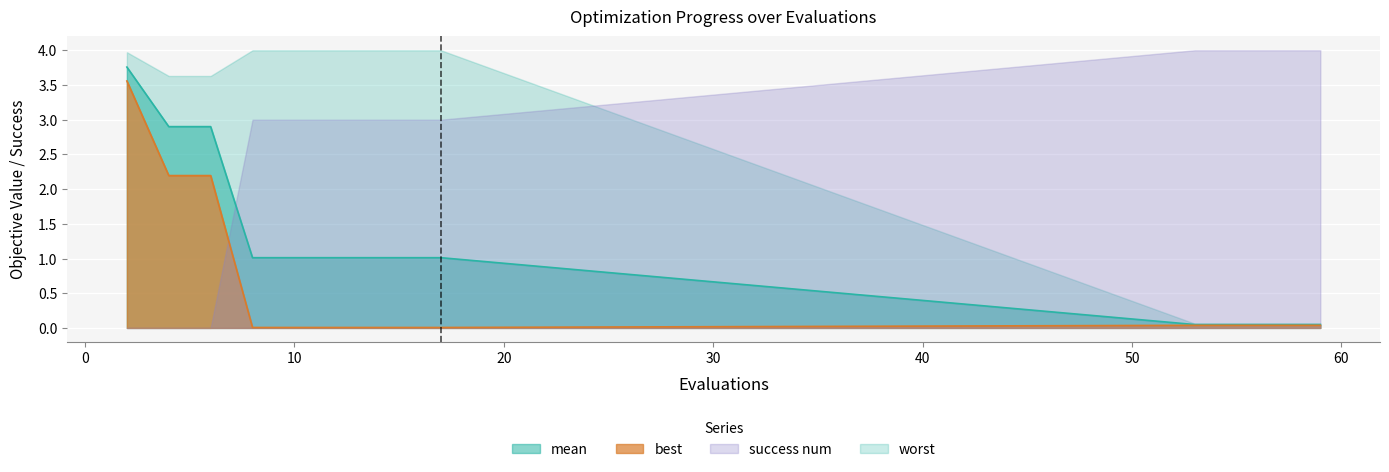

At which category is the sum across all series the highest?

2